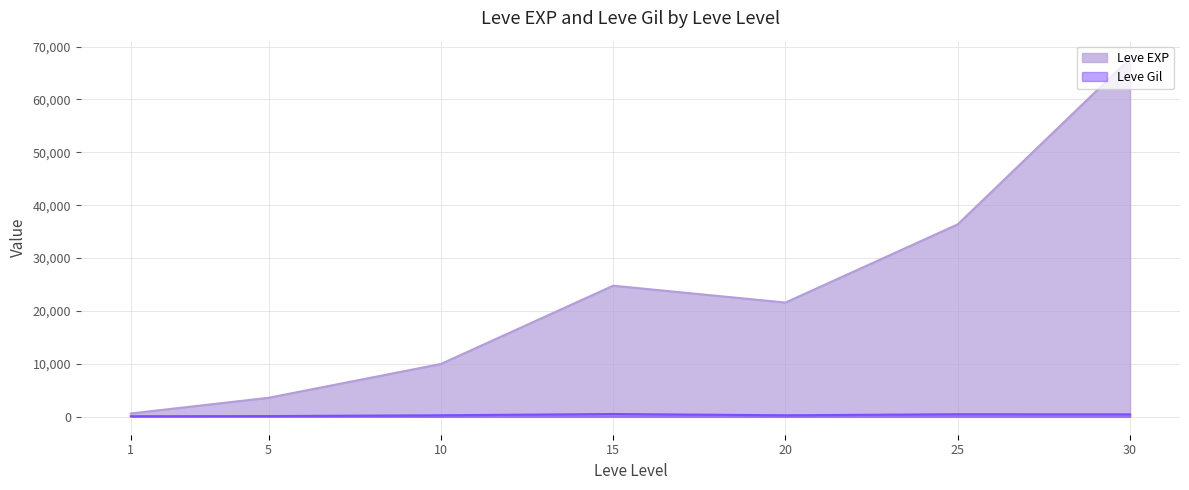

Reading left to right, what are all the values shown in this chart?

Leve EXP: 1=630	5=3600	10=9990	15=24790	20=21600	25=36390	30=67730
Leve Gil: 1=113	5=139	10=293	15=529	20=290	25=485	30=463